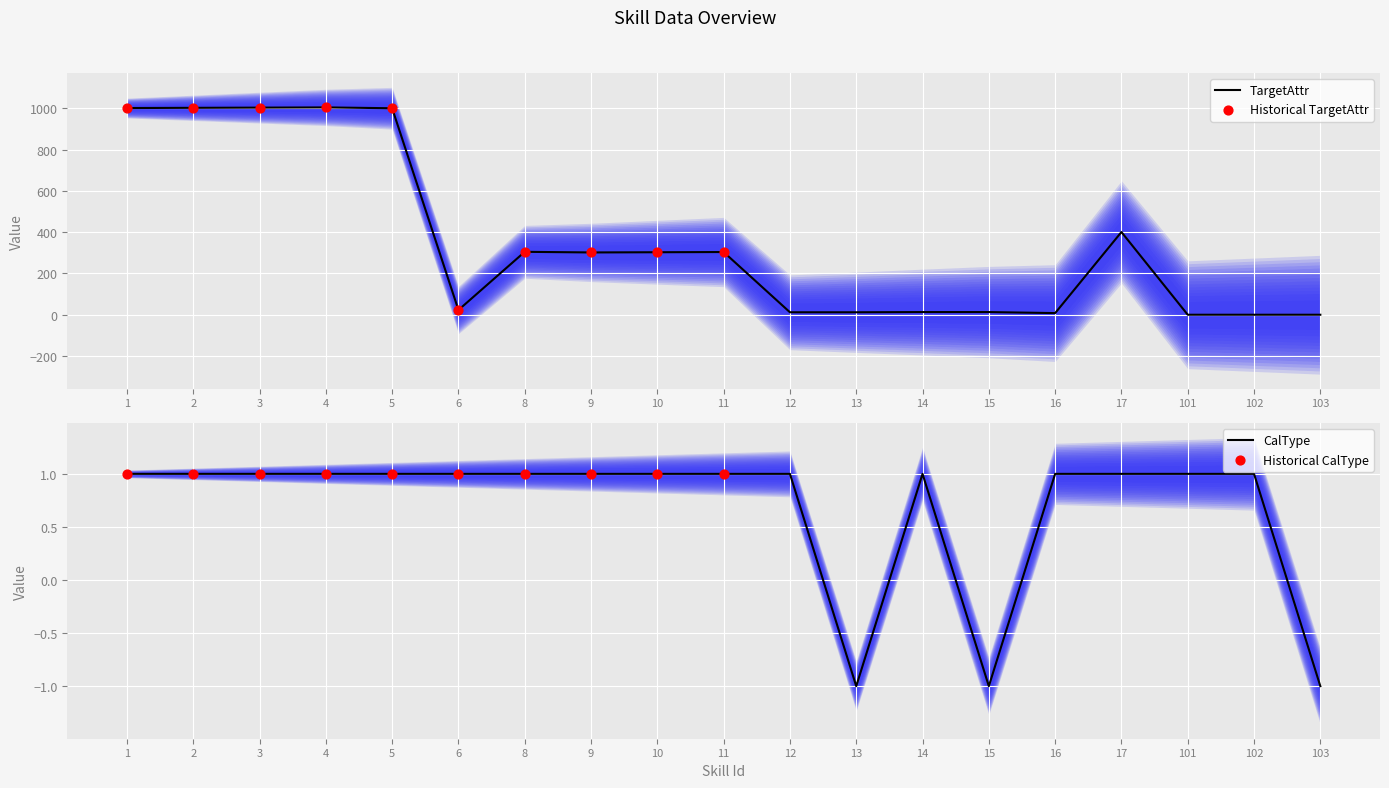

The value of TargetAttr at 11 is 90. True or false?

False